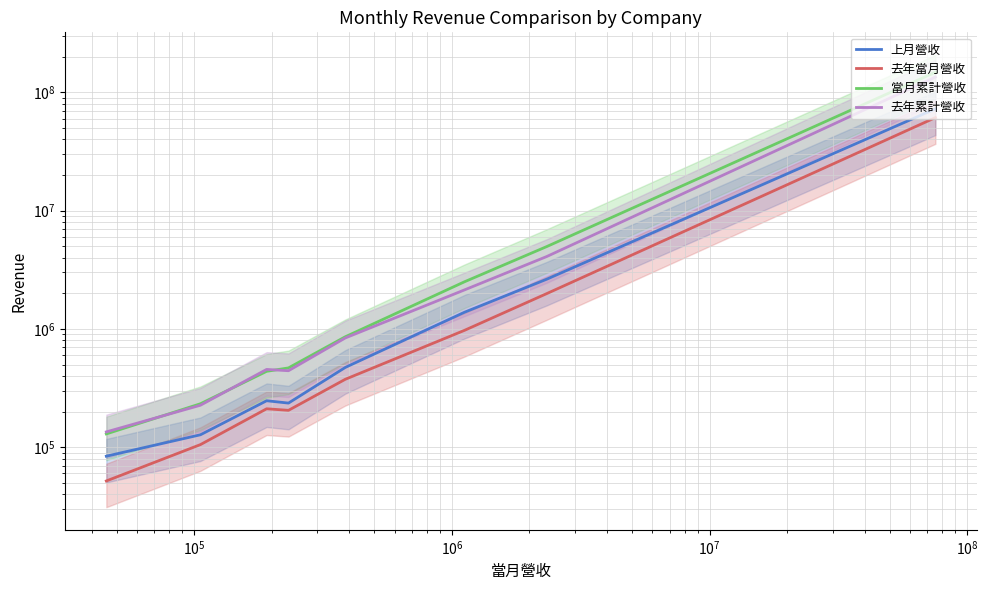

What is the highest value of the 去年累計營收 series?

134353775